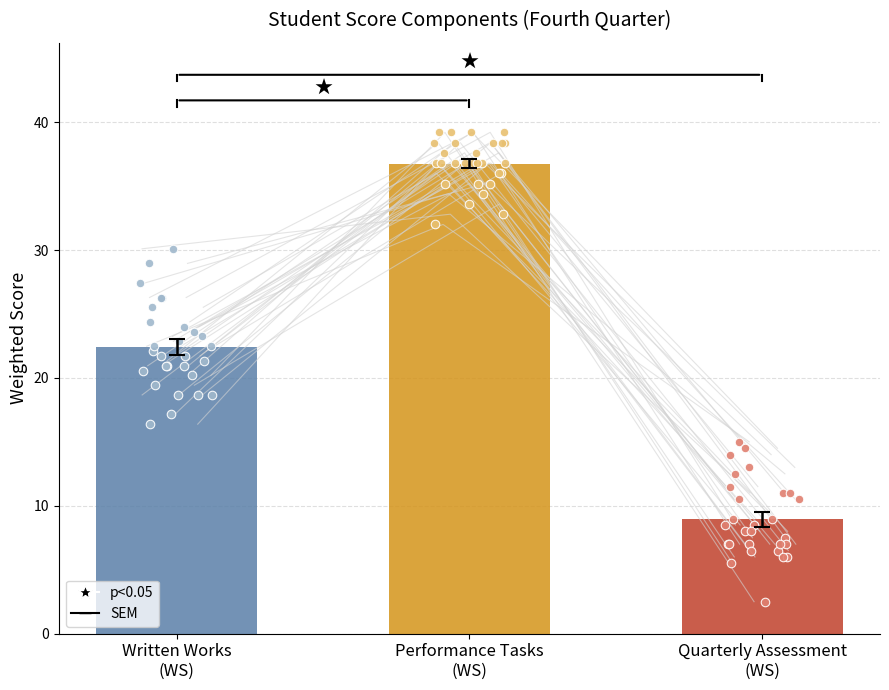

Which series contains the highest Y value?

Performance Tasks (WS)